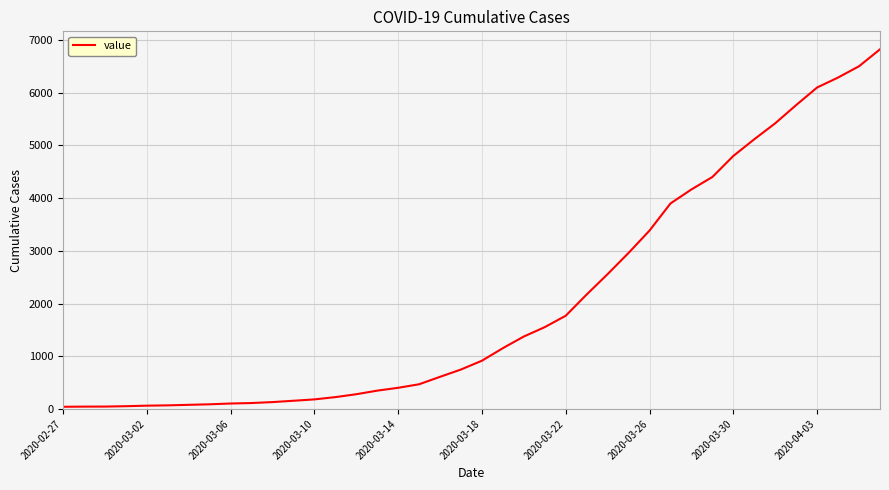

What is the maximum value shown in the chart?

6822